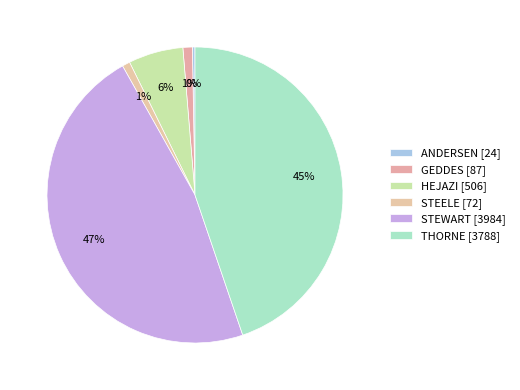

To the nearest percent, what is the difference between the THORNE and ANDERSEN slice percentages?

44%